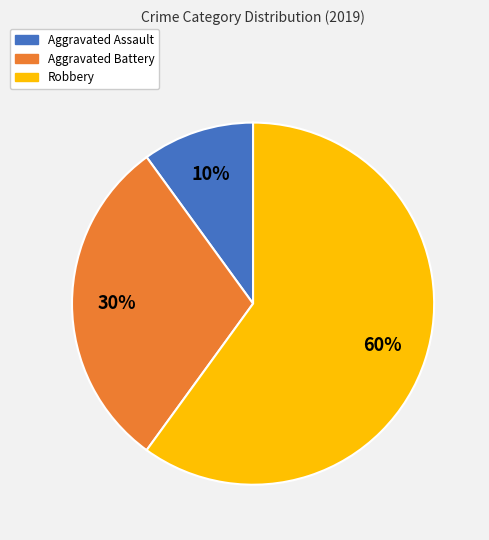

To the nearest percent, what is the difference between the largest and smallest slice percentages?

50%